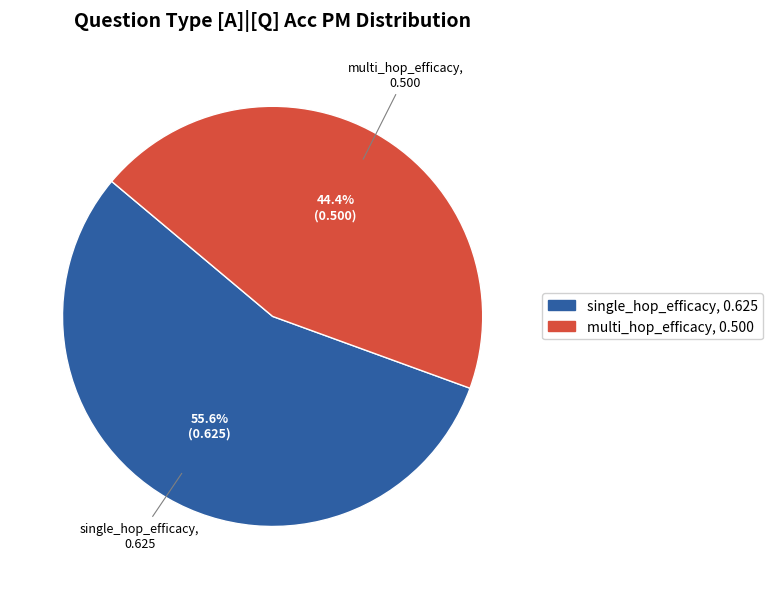

What percentage is the single_hop_efficacy slice, to the nearest percent?

56%